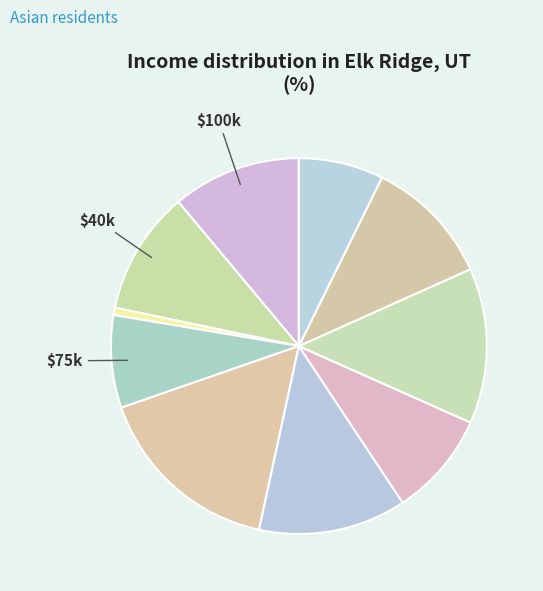

Count the number of slices in the pie.

10